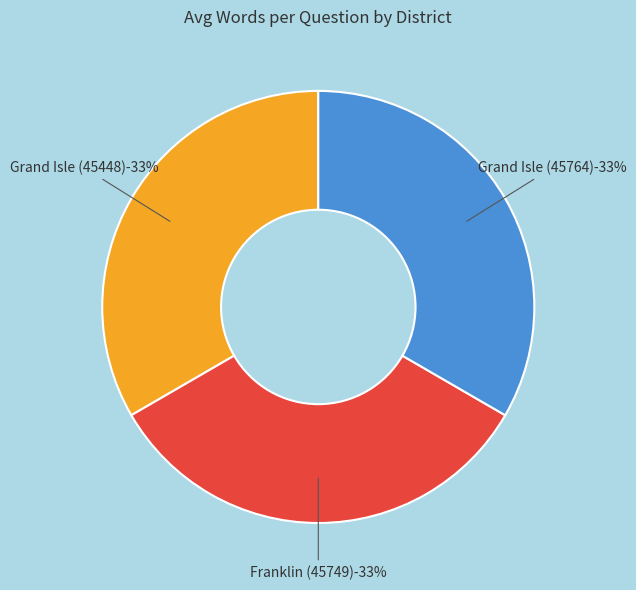

Does any single category account for the majority?

No